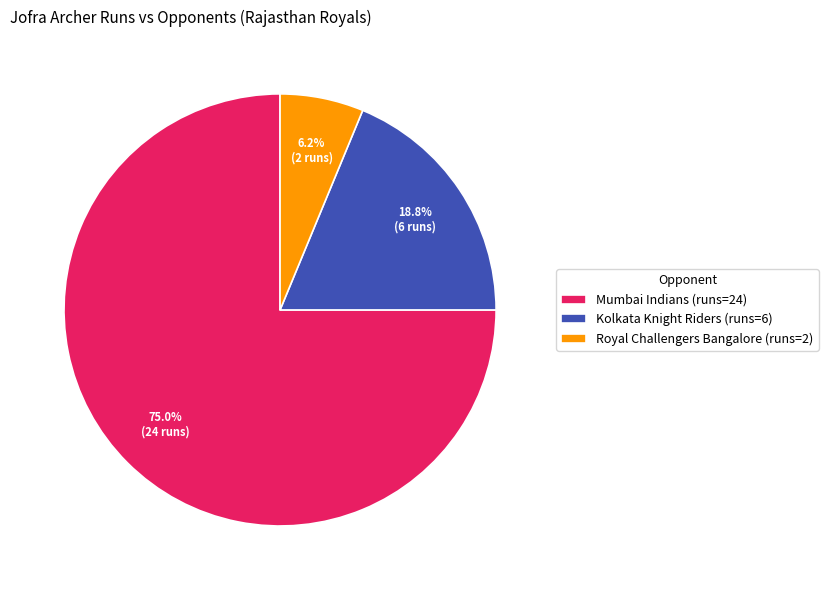

Does Mumbai Indians (runs=24) represent more than half of the total?

Yes